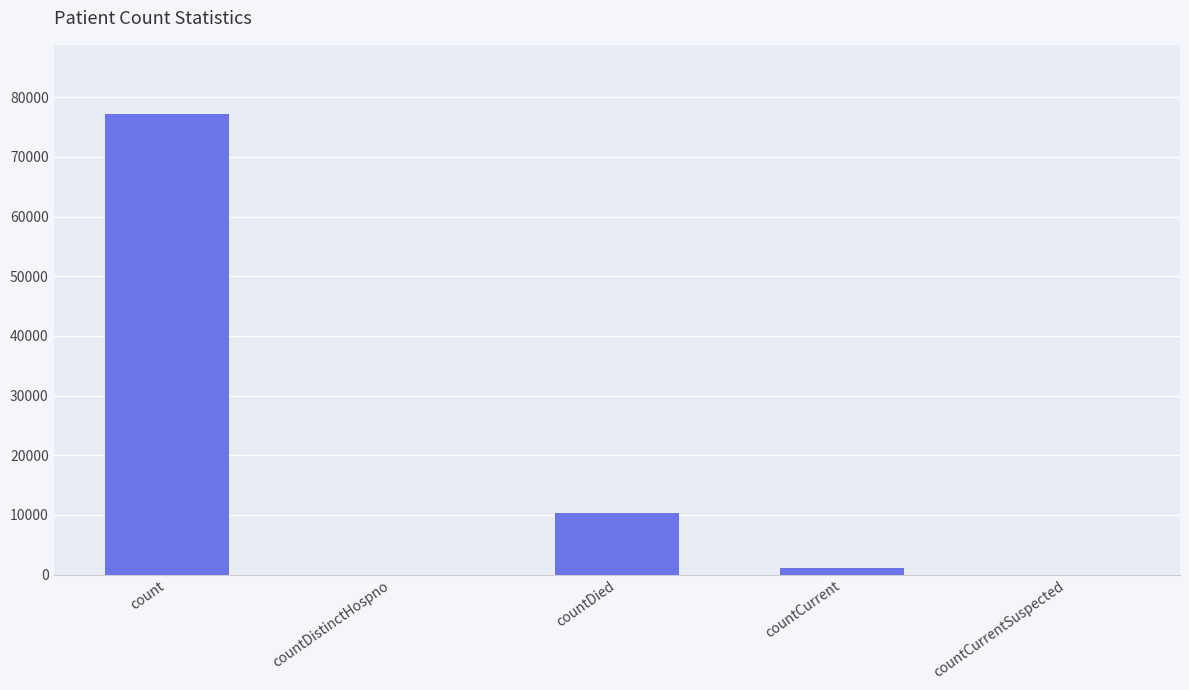

Reading left to right, what are all the values shown in this chart?

77201	0	10396	1091	0